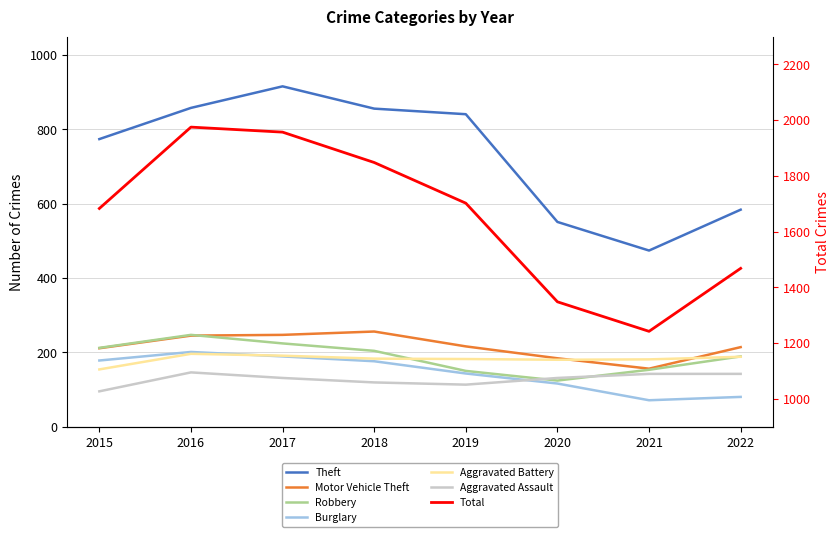

What is the value of the Burglary point at the 3rd from the left?

189